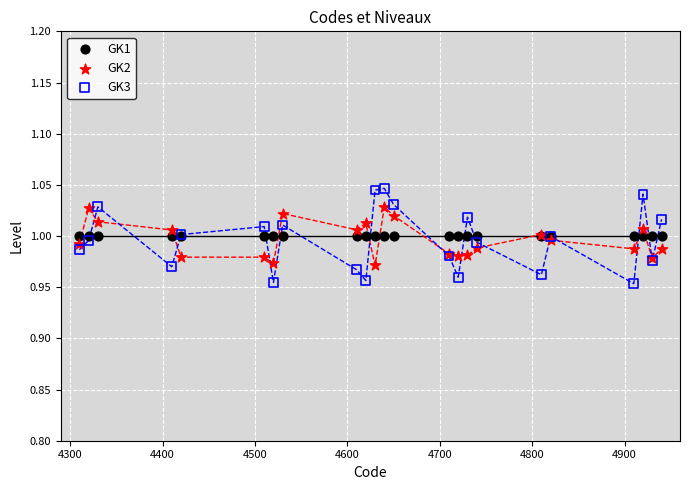

Which series contains the highest Y value?

GK3